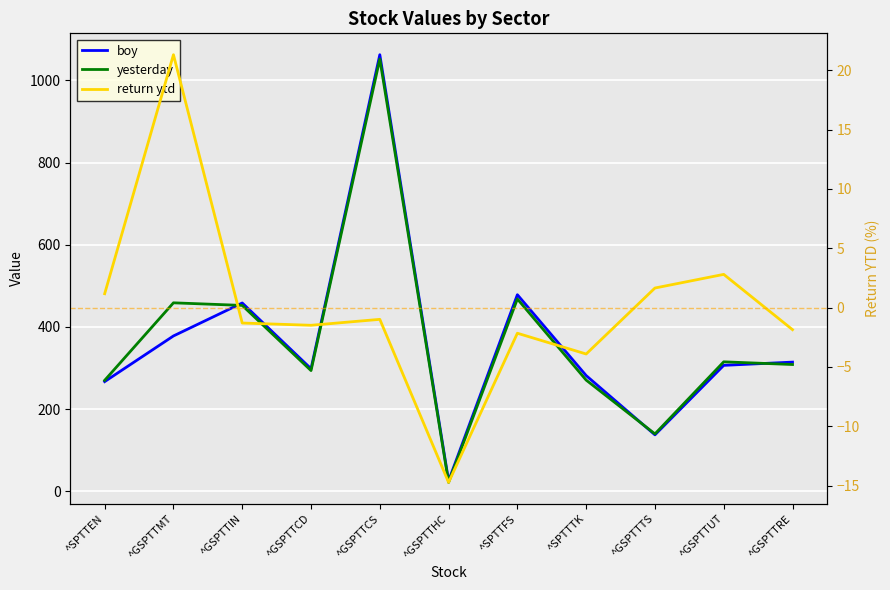

True or false: boy and return ytd intersect in this chart.

False